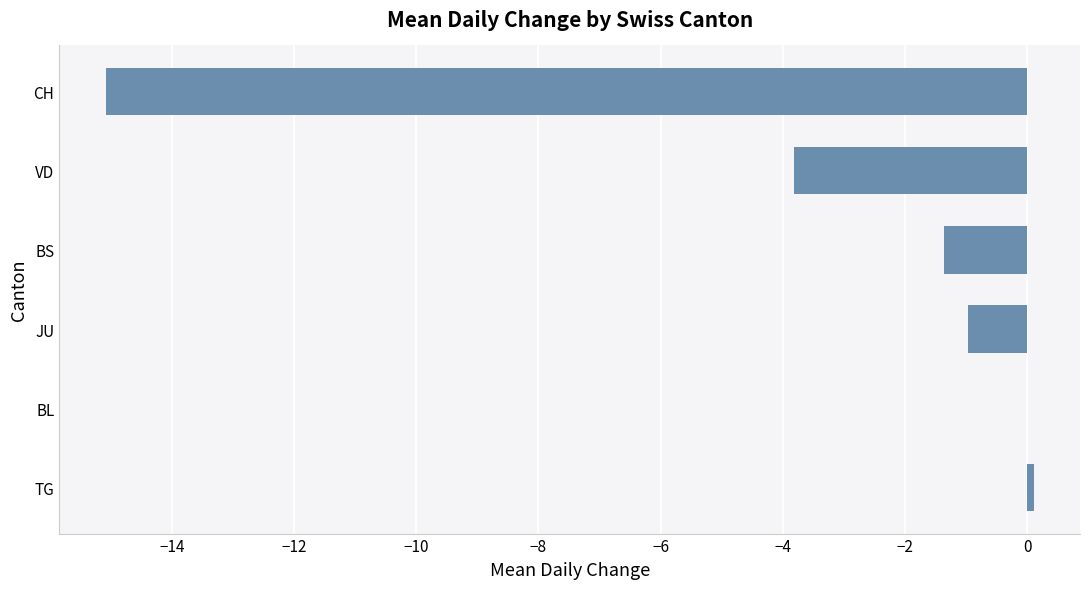

Reading top to bottom, list all the values displayed in this chart.

CH=-15.1	VD=-3.8	BS=-1.4	JU=-1.0	BL=0.0	TG=0.1